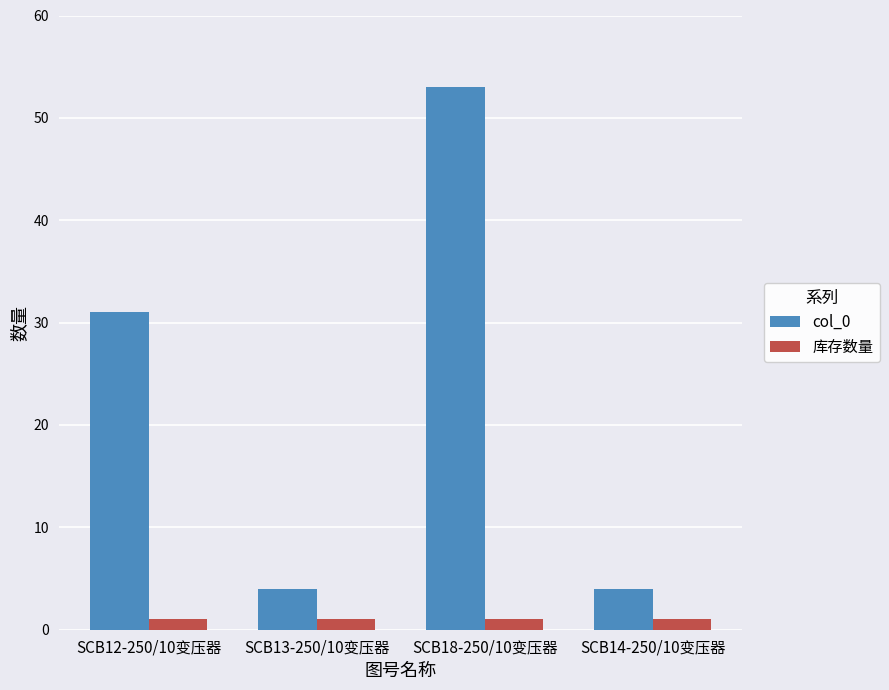

What are all the series names shown in the legend?

col_0, 库存数量